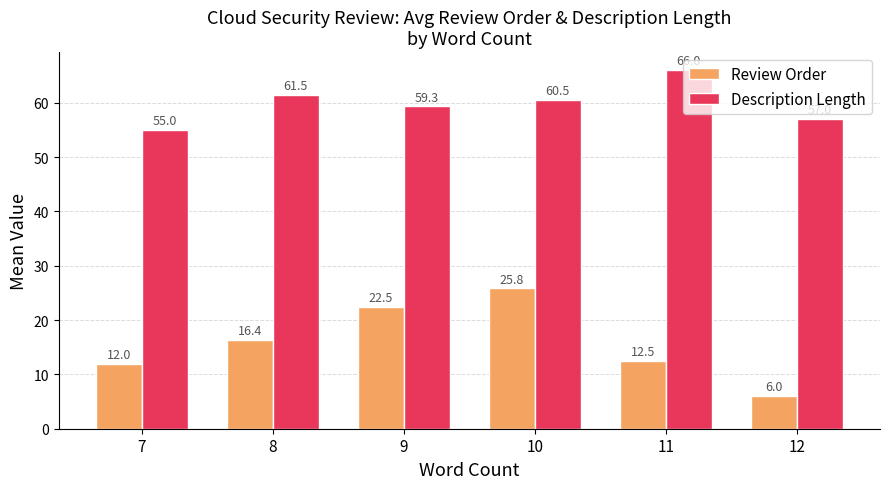

Reading left to right, what are all the values shown in this chart?

Review Order: 12.0	16.4	22.5	25.8	12.5	6.0
Description Length: 55.0	61.5	59.3	60.5	66.0	57.0